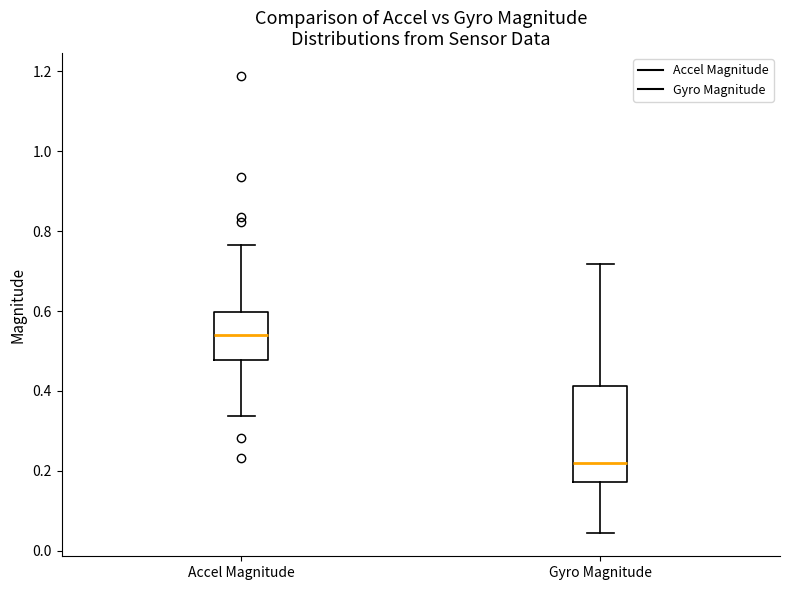

Where does the upper whisker of the box for Accel Magnitude end on the y-axis? The values are not printed on the chart, so give them approximately, as read against the axis.

0.76